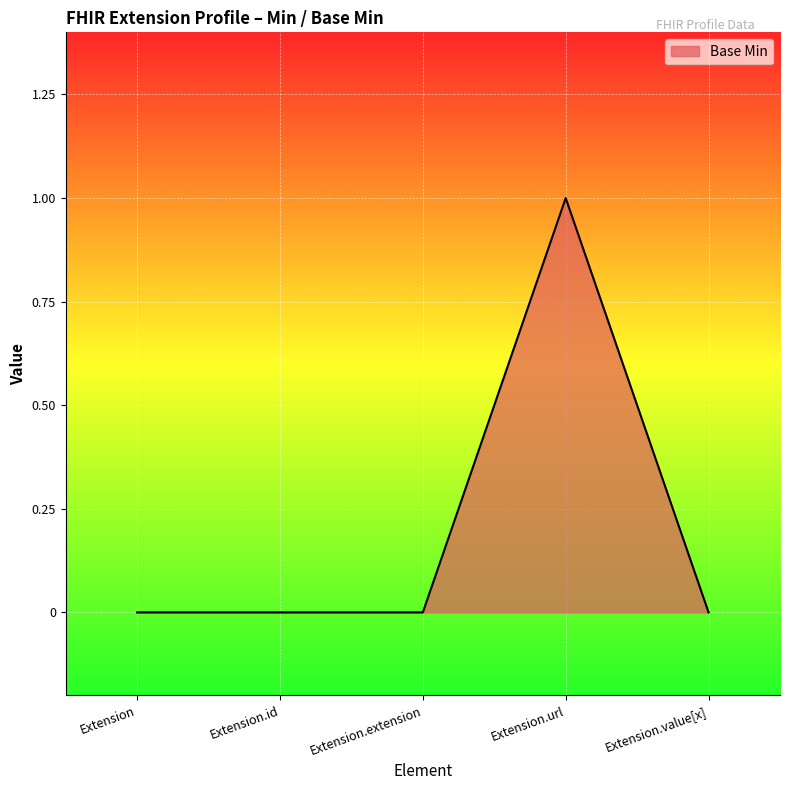

Count the number of categories in the chart.

5